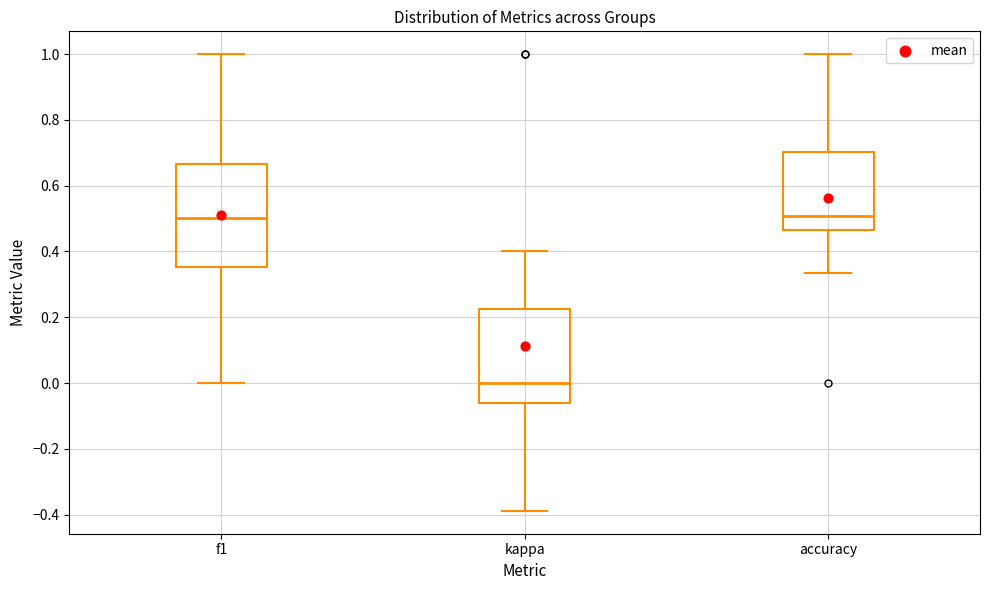

Reading left to right, read every box against the y-axis: the position of its median line, the range the box covers, and the ends of its whiskers. The values are not printed on the chart, so give them approximately, as read against the axis.

f1: median 0.50, box 0.36 to 0.66, whiskers 0.00 to 1.00
kappa: median 0.00, box -0.06 to 0.22, whiskers -0.38 to 0.40
accuracy: median 0.50, box 0.46 to 0.70, whiskers 0.34 to 1.00